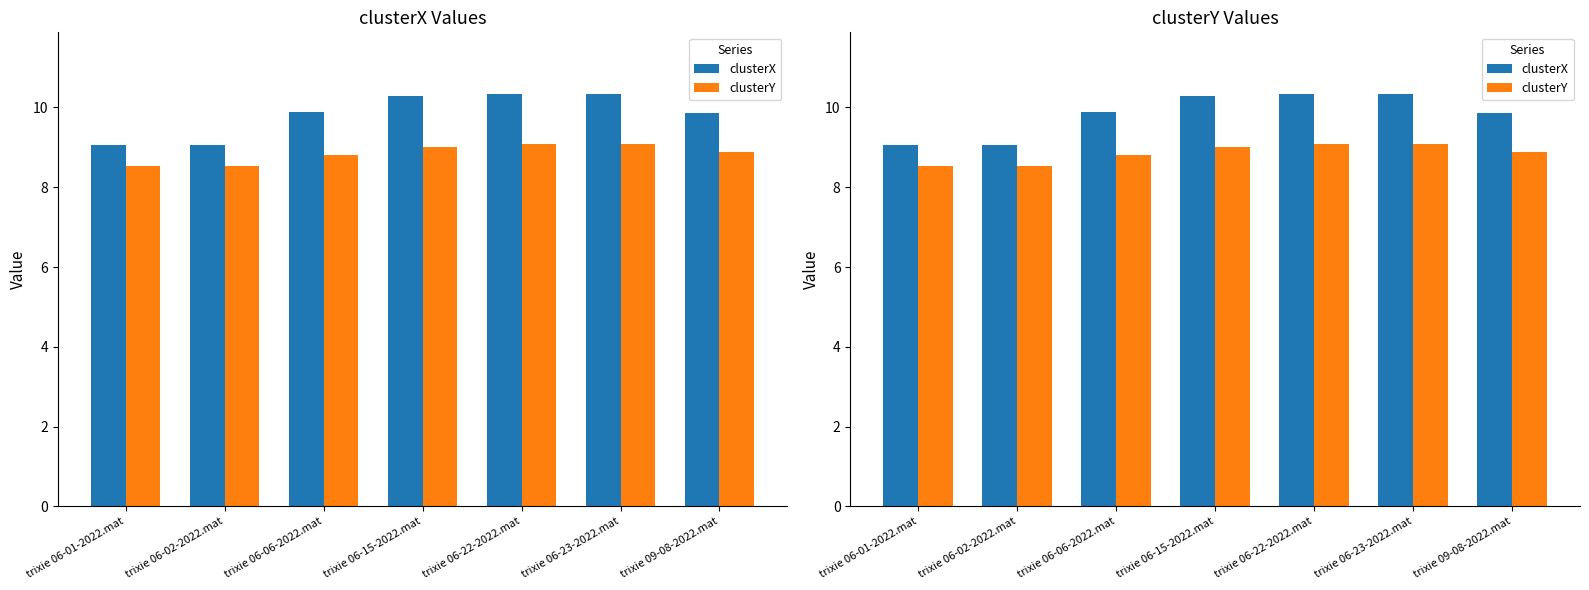

What is the difference between the clusterY values at trixie 09-08-2022.mat and trixie 06-06-2022.mat?

0.1